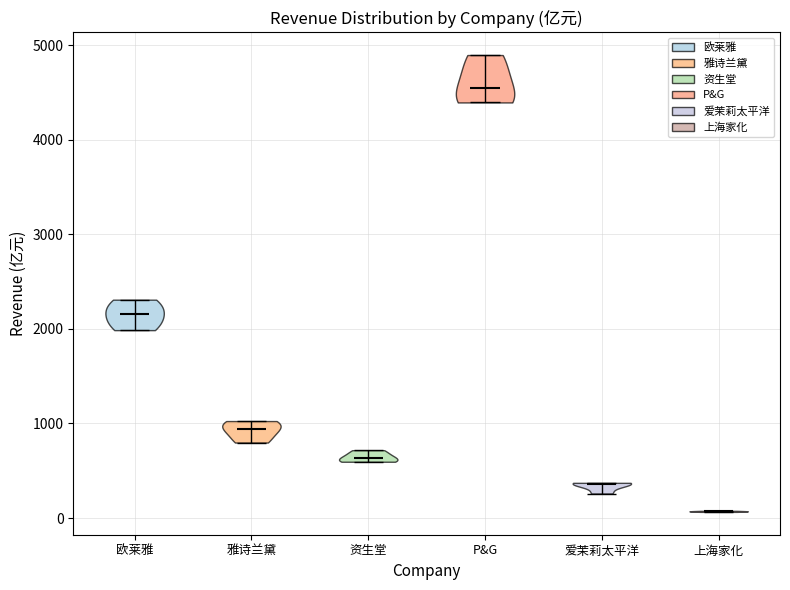

Reading left to right, read every violin against the y-axis: where its median line is, and the lowest and highest points it reaches. The values are not printed on the chart, so give them approximately, as read against the axis.

欧莱雅: median line 2200, lowest point 2000, highest point 2300
雅诗兰黛: median line 900, lowest point 800, highest point 1000
资生堂: median line 600, lowest point 600, highest point 700
P&G: median line 4500, lowest point 4400, highest point 4900
爱茉莉太平洋: median line 400, lowest point 300, highest point 400
上海家化: median line 100, lowest point 100, highest point 100